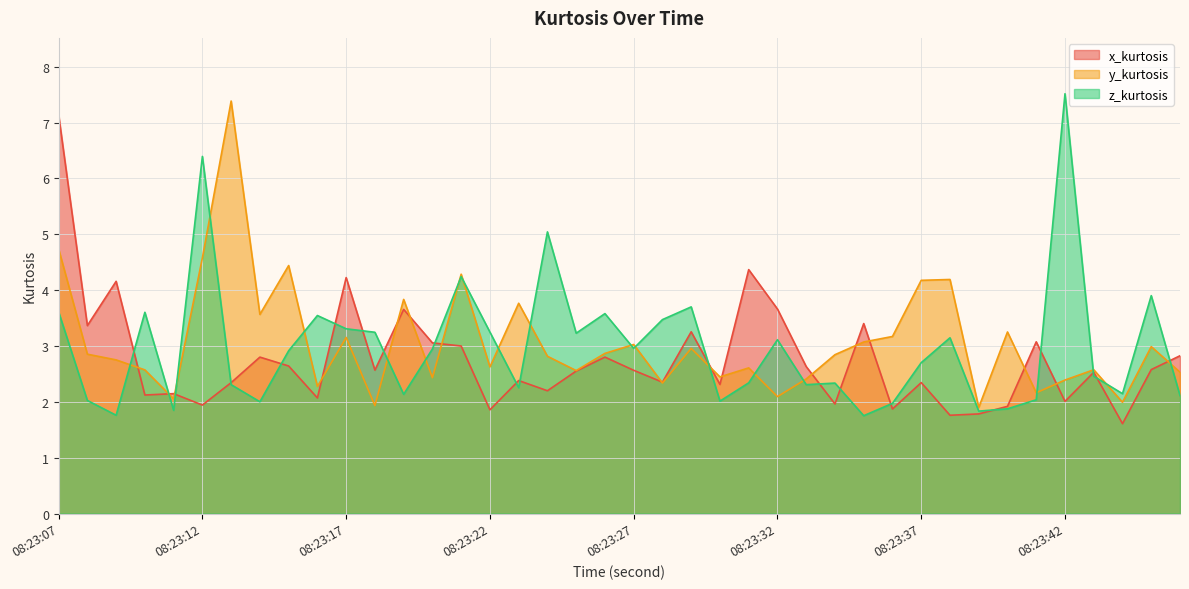

Which category has the highest value across all series?

08:23:42